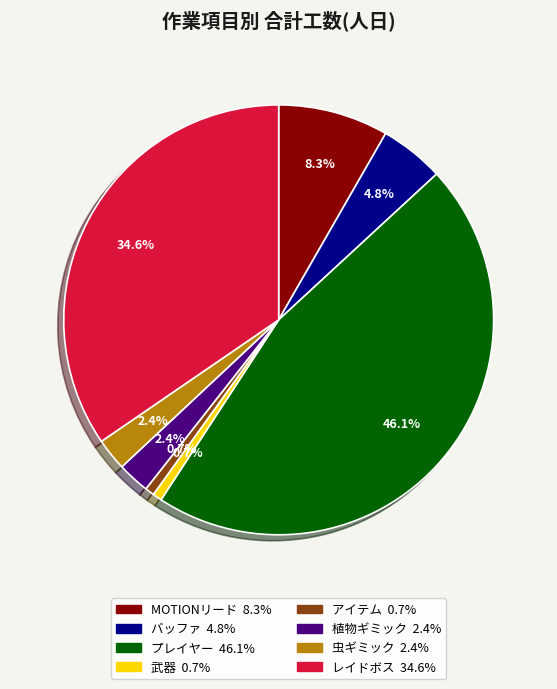

Does any single category account for the majority?

No